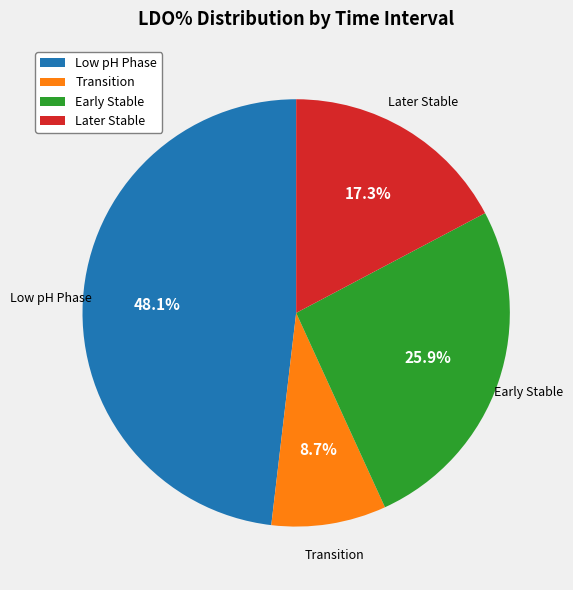

What percentage do Early Stable and Later Stable together represent?

43.2%